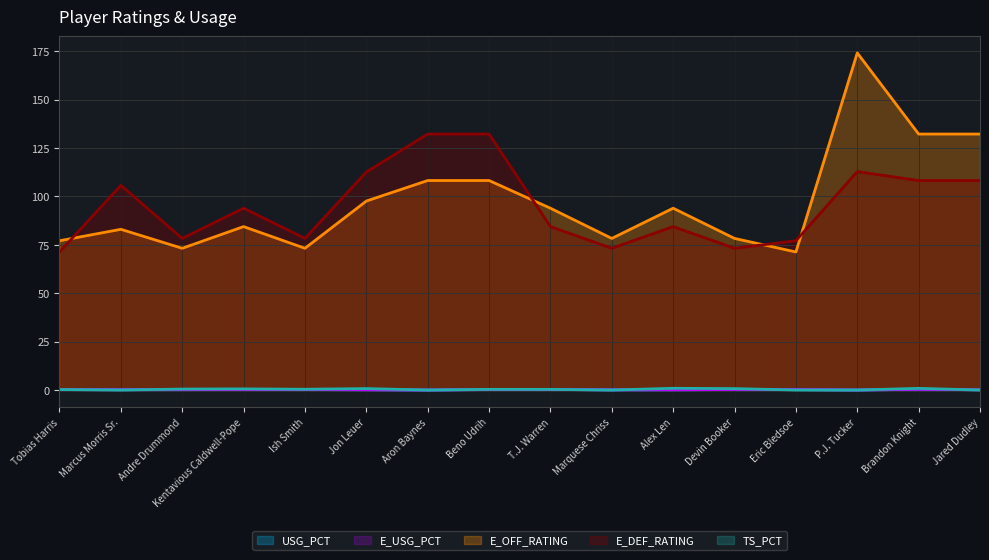

Does the chart display data point markers on the line(s)?

No